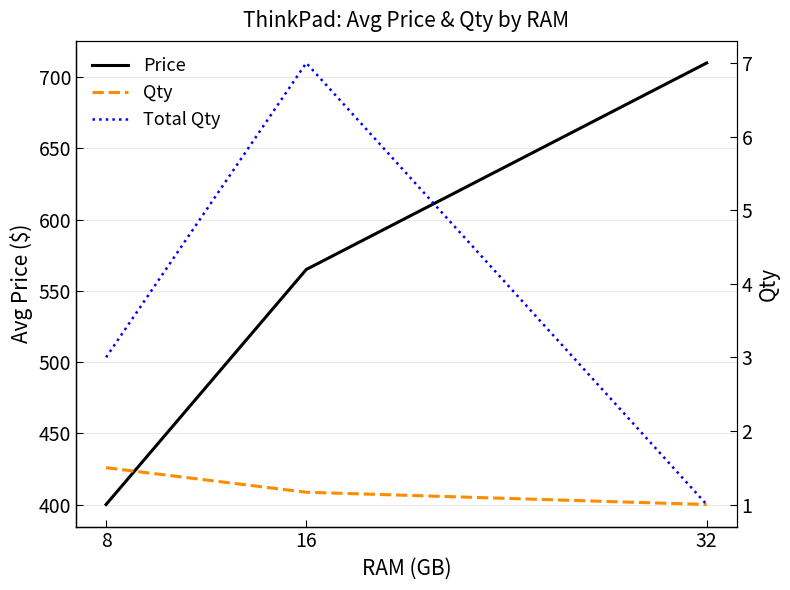

What is the average value of the Price series?

558